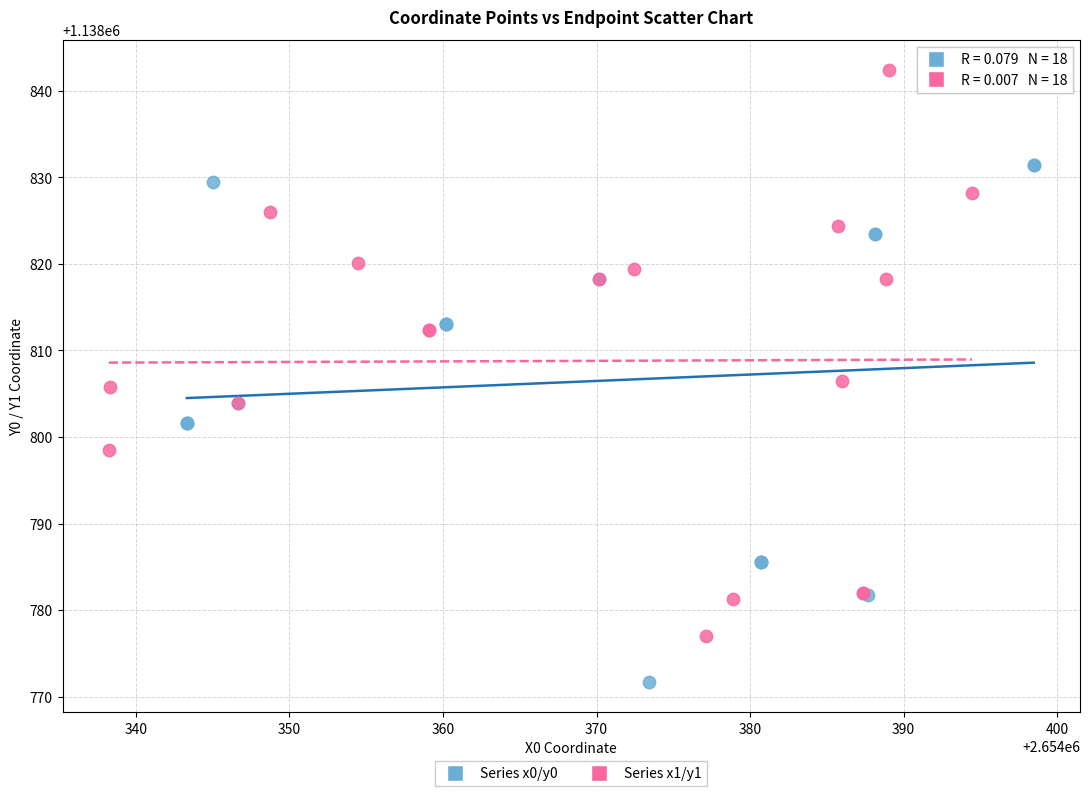

Which series reaches the maximum Y coordinate?

Series x1/y1